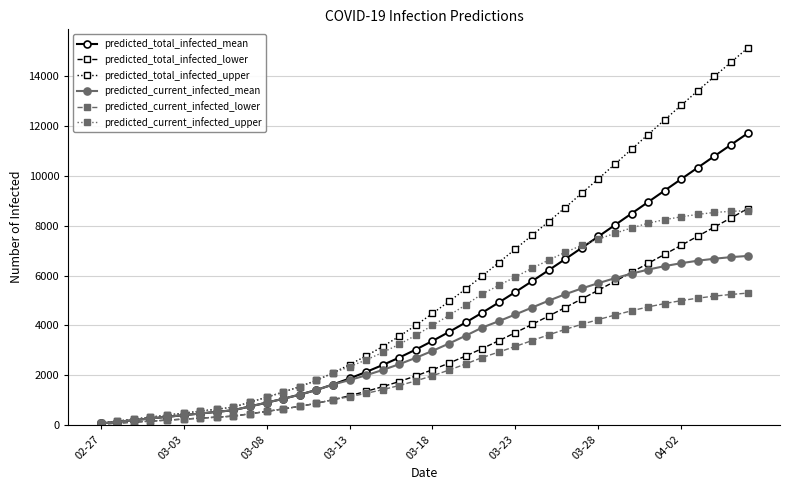

Which series has the largest total across all categories?

predicted_total_infected_upper